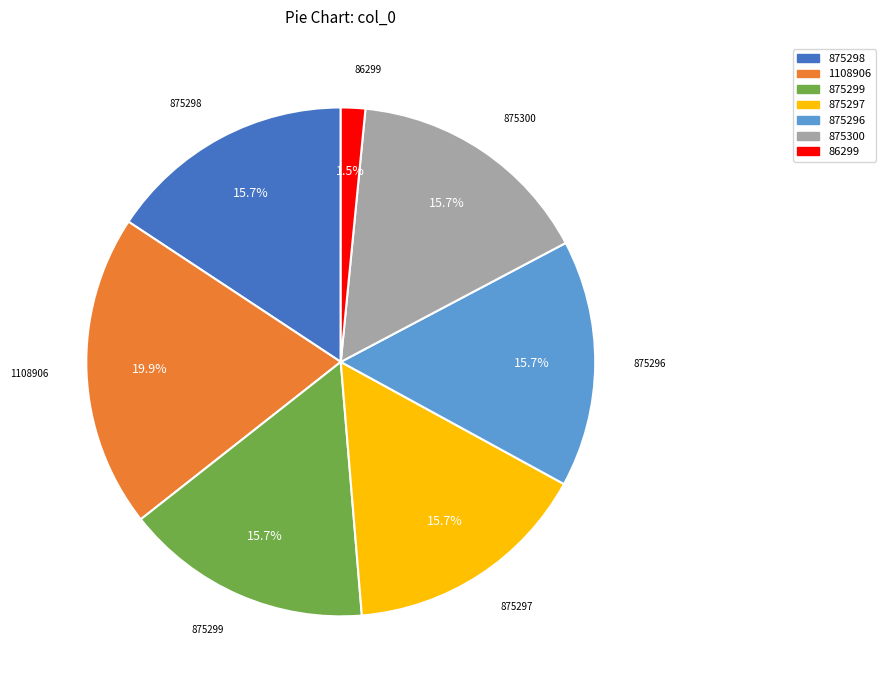

What is the ratio of the value at 875300 to the value at 875296?

1.0